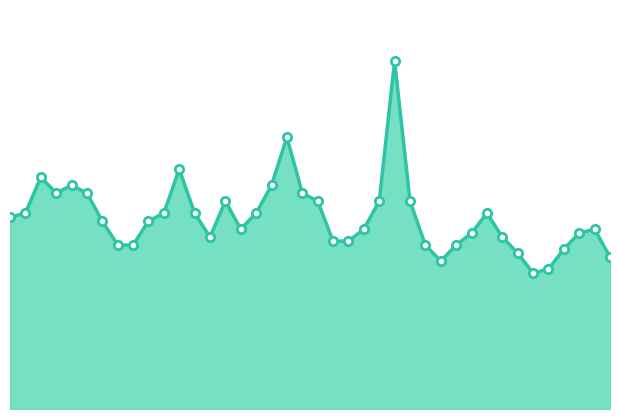

Is this an area chart (filled region under the line)?

Yes